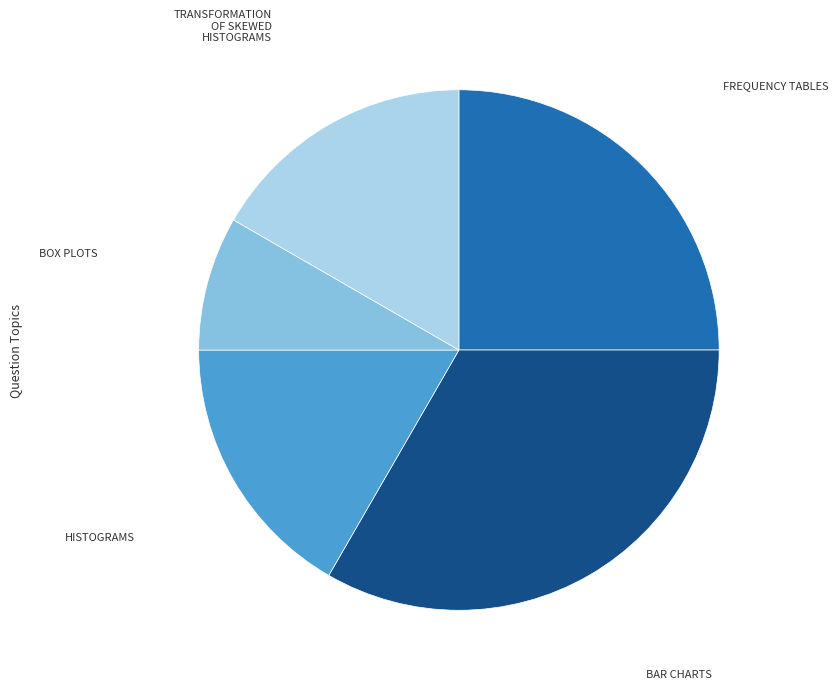

Is there a majority slice in this chart?

No